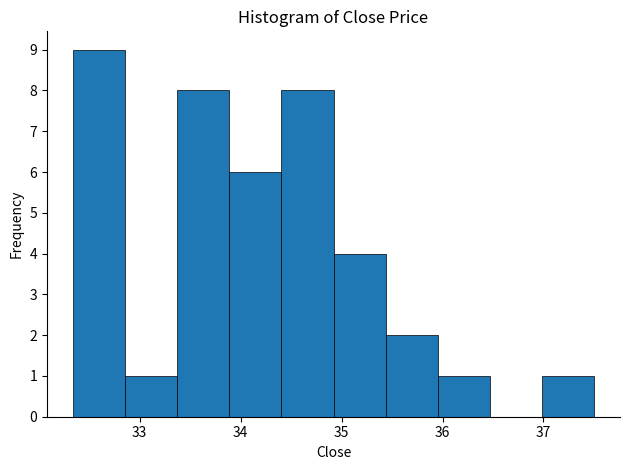

Over which range of the x-axis is the bar tallest?

32.3 to 32.9